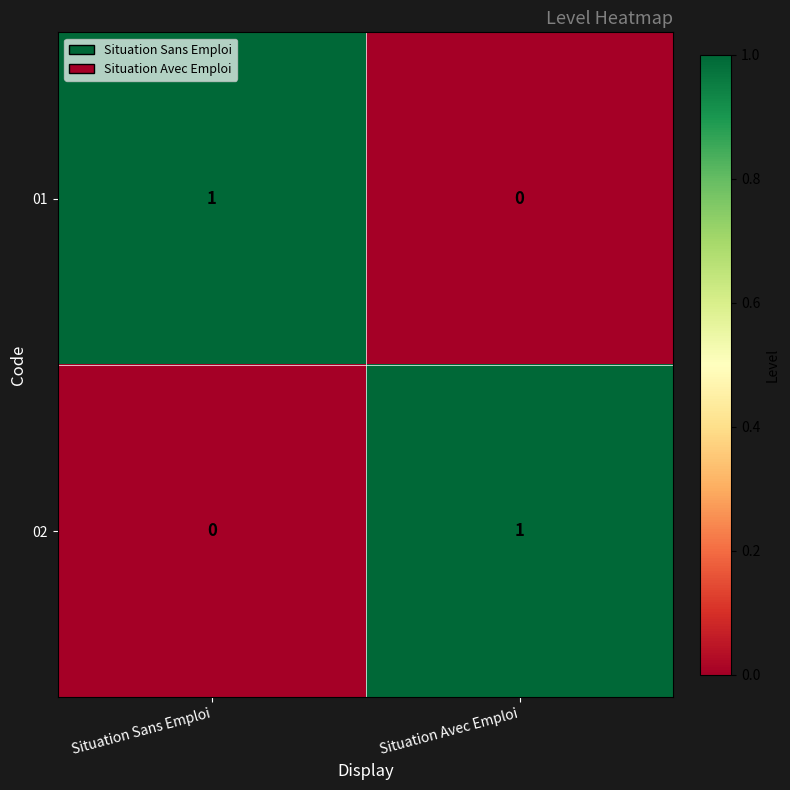

Reading left to right, transcribe all the data shown in this chart.

01: 1	0
02: 0	1